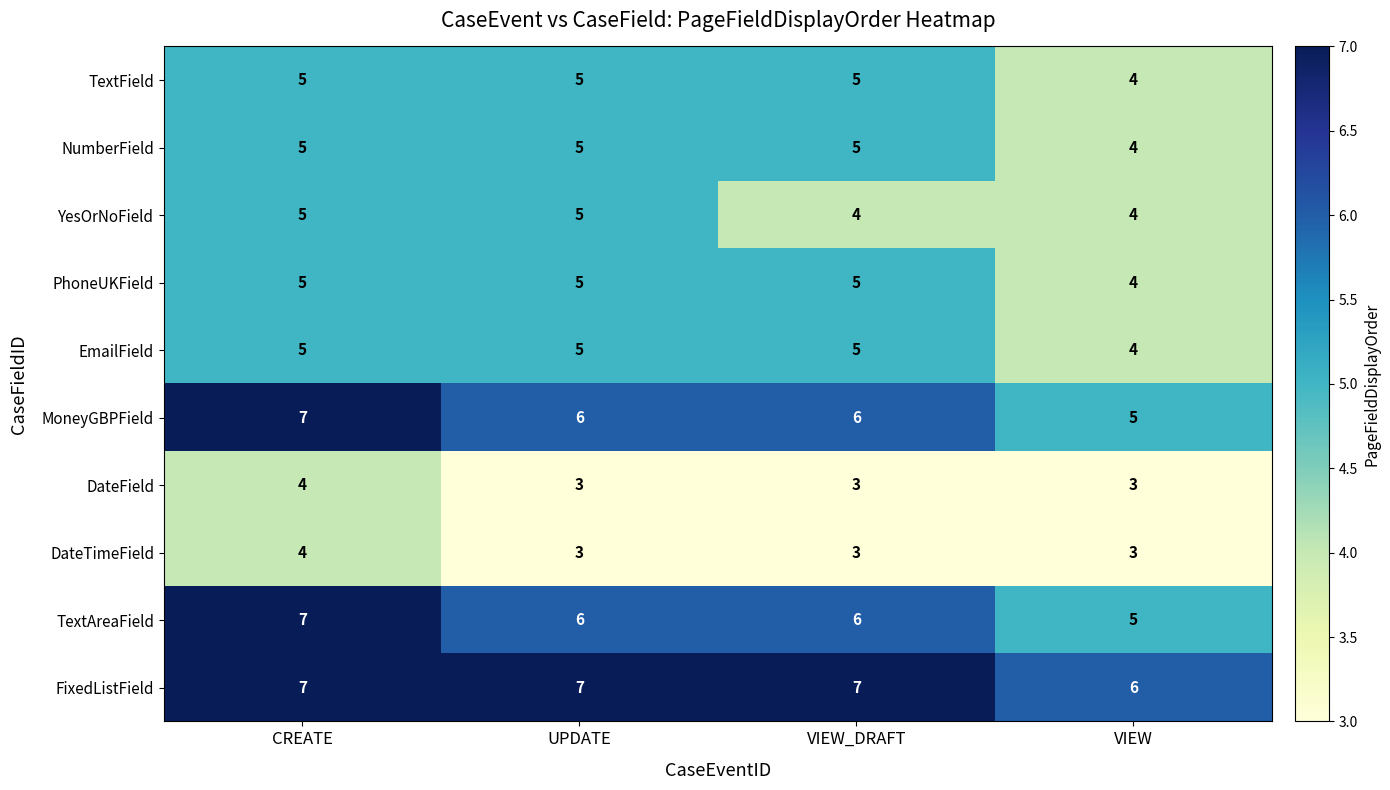

What is the greatest value displayed?

7